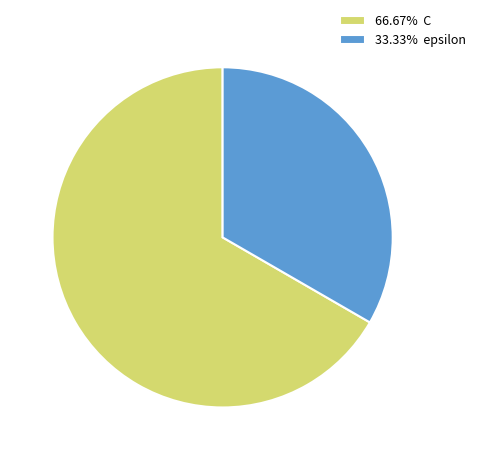

Combined, do 66.67% C and 33.33% epsilon account for over 50%?

Yes